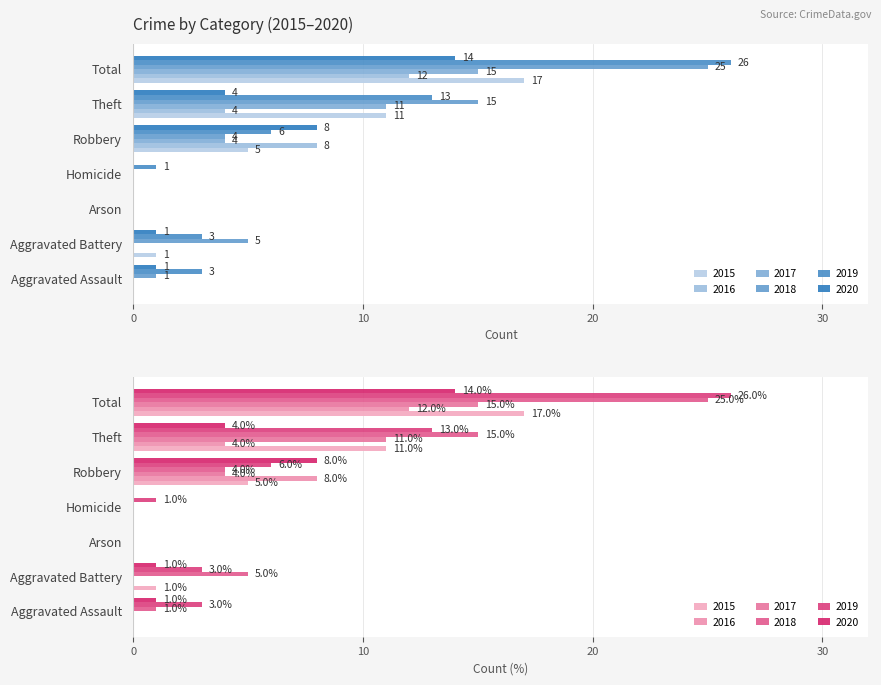

How many data points in 2020 are less than 1?

2